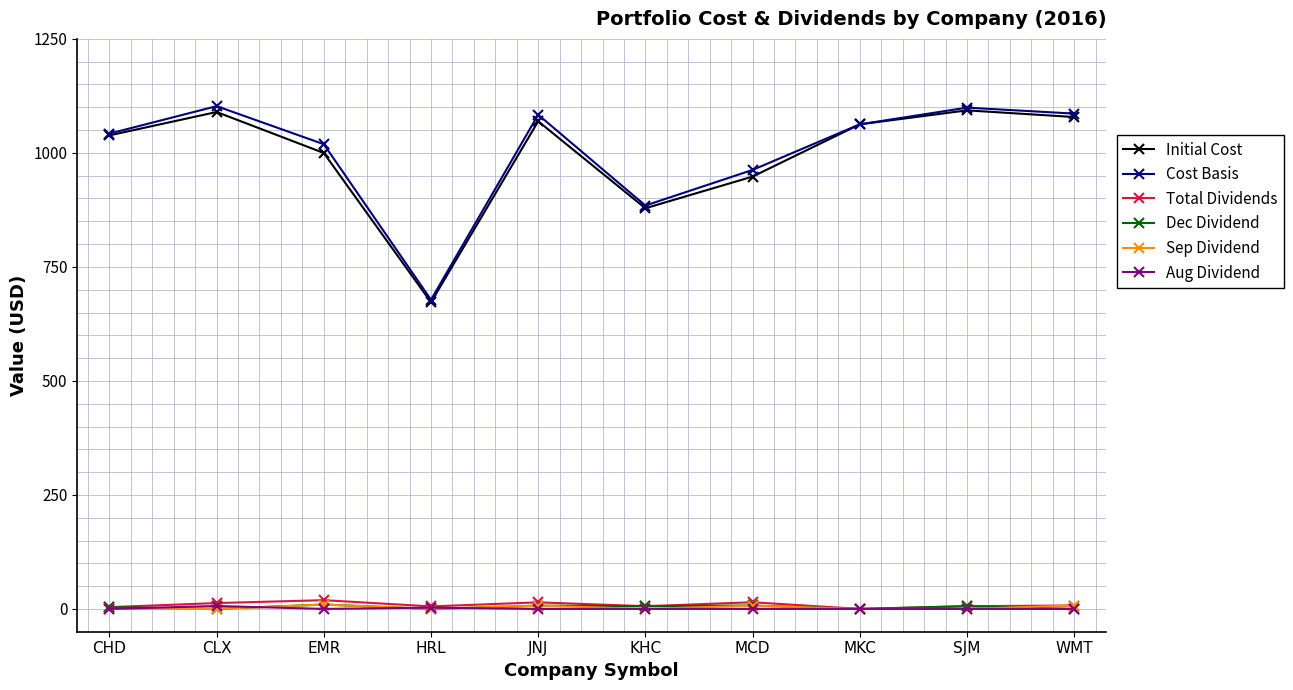

How many distinct data groups are displayed?

6